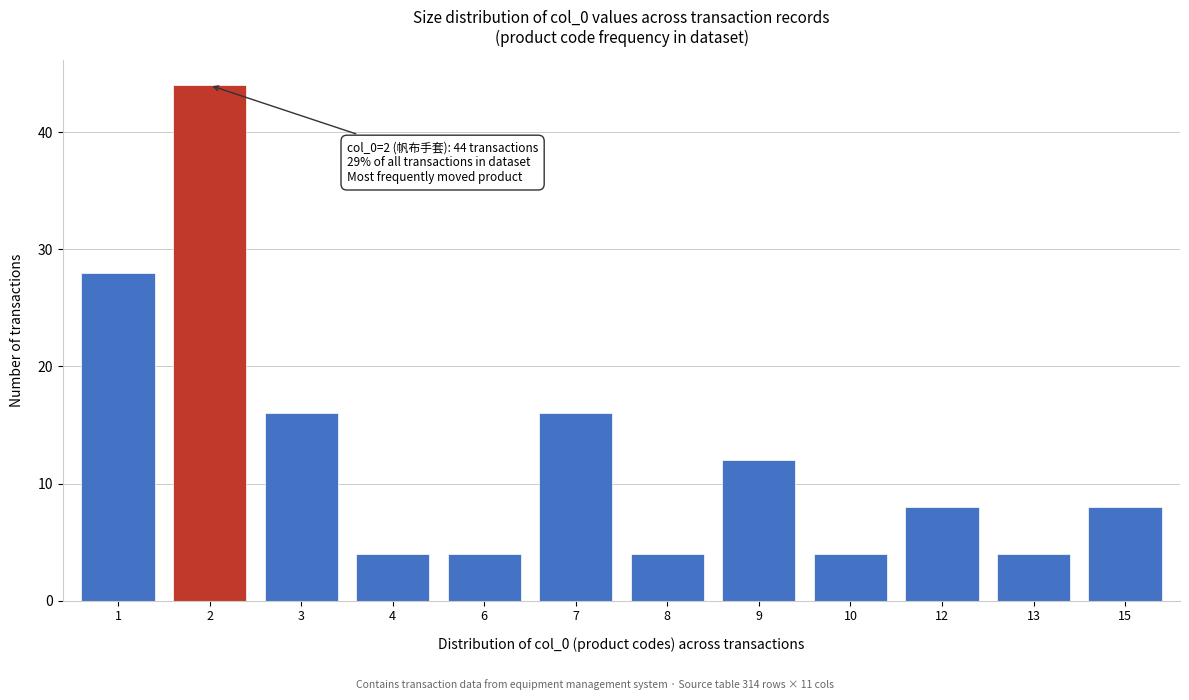

Reading left to right, extract all data points from this chart.

1=28	2=44	3=16	4=4	6=4	7=16	8=4	9=12	10=4	12=8	13=4	15=8